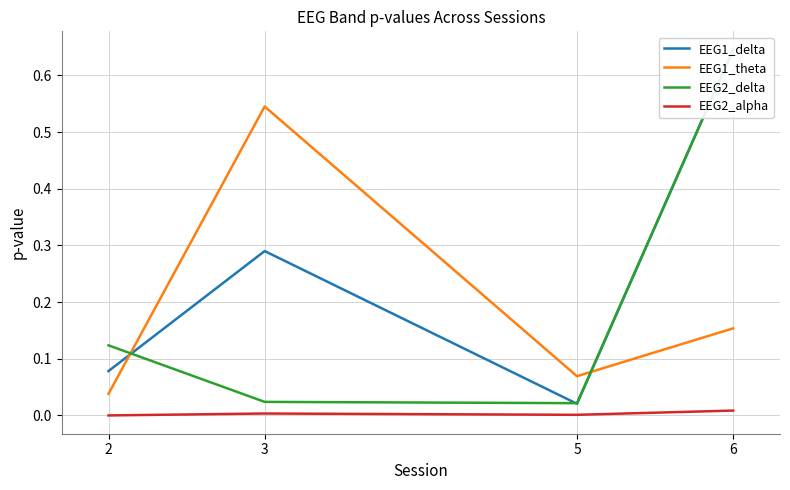

What is the value of the EEG1_delta point at the 2nd from the left?

0.3